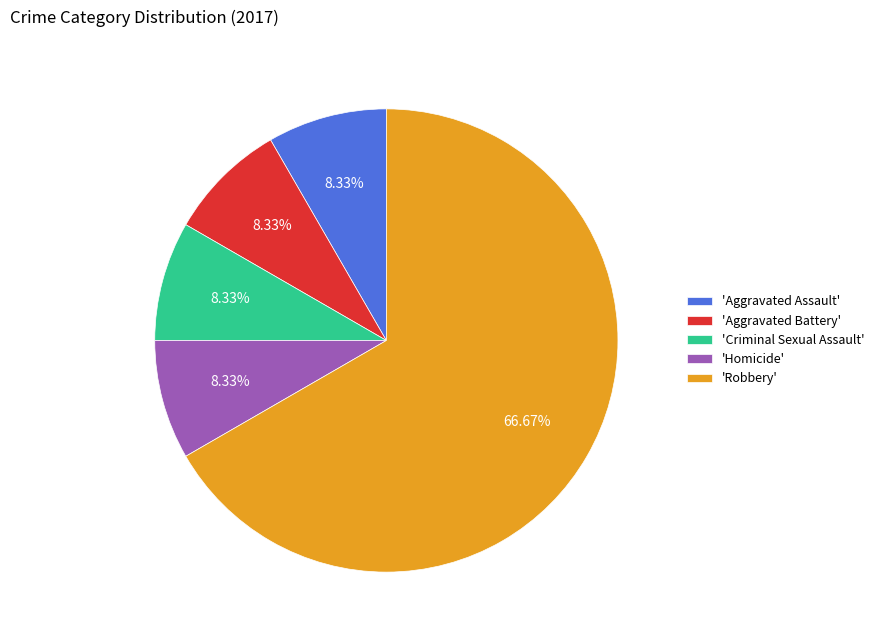

How many slices are in this pie chart?

5